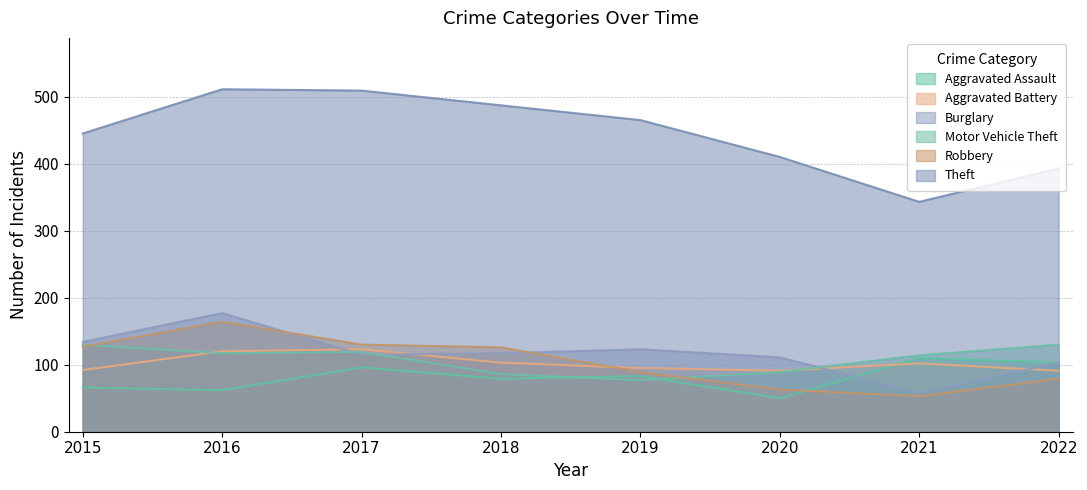

Reading left to right, list all the values displayed in this chart.

Aggravated Assault: 66	62	96	79	83	50	110	103
Aggravated Battery: 92	120	123	103	95	91	102	91
Burglary: 134	177	115	117	123	111	58	103
Motor Vehicle Theft: 130	117	119	86	77	89	114	130
Robbery: 127	164	130	126	89	63	53	79
Theft: 445	511	509	487	465	410	343	393